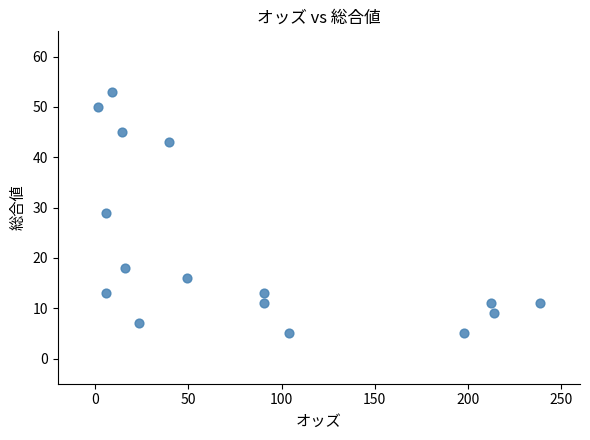

What is the range of Y values (max minus min)?

48